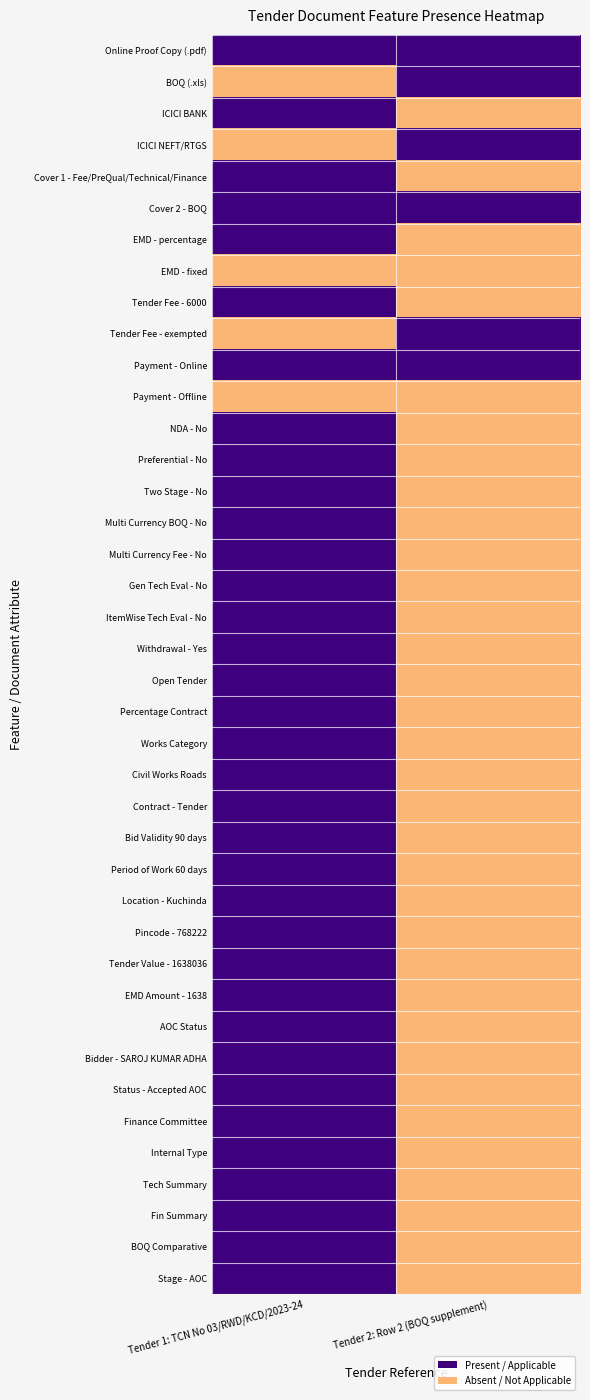

At which category is the sum across all series the highest?

Tender 1: TCN No 03/RWD/KCD/2023-24